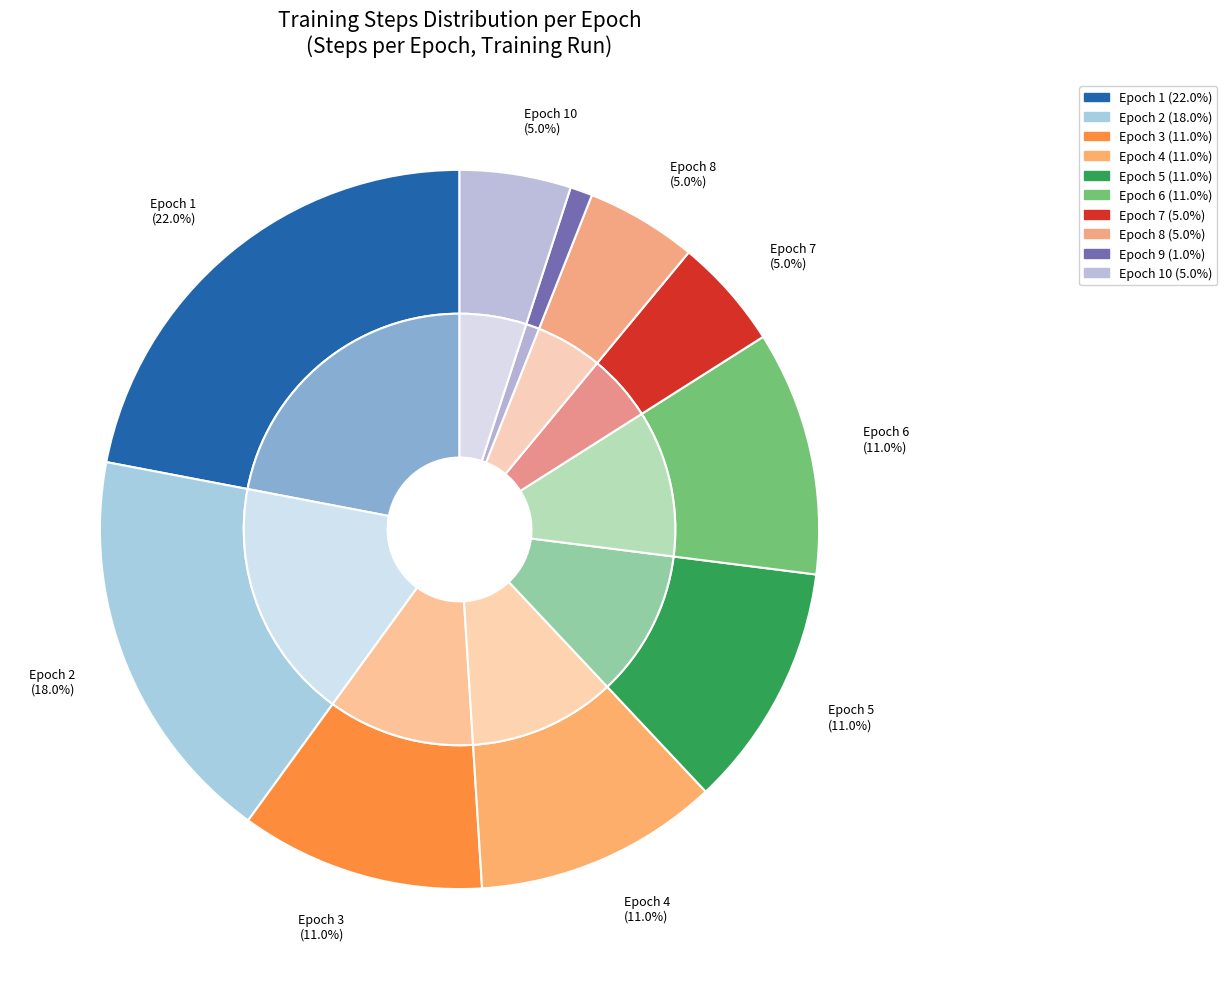

How many slices are in this pie chart?

10